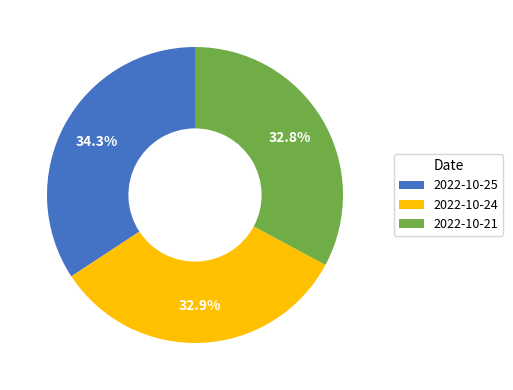

What is the largest slice in the pie chart?

2022-10-25